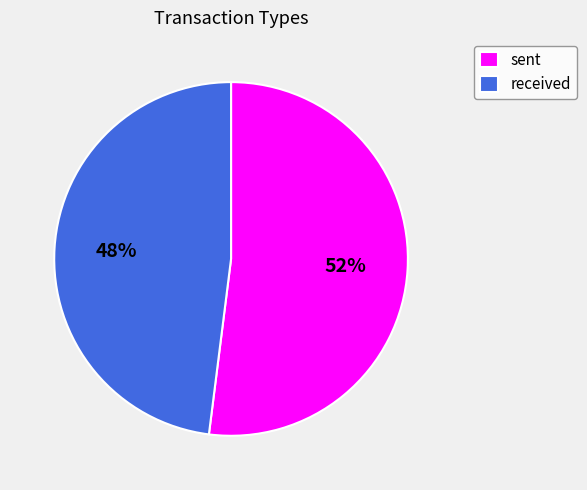

Which category accounts for the majority?

sent